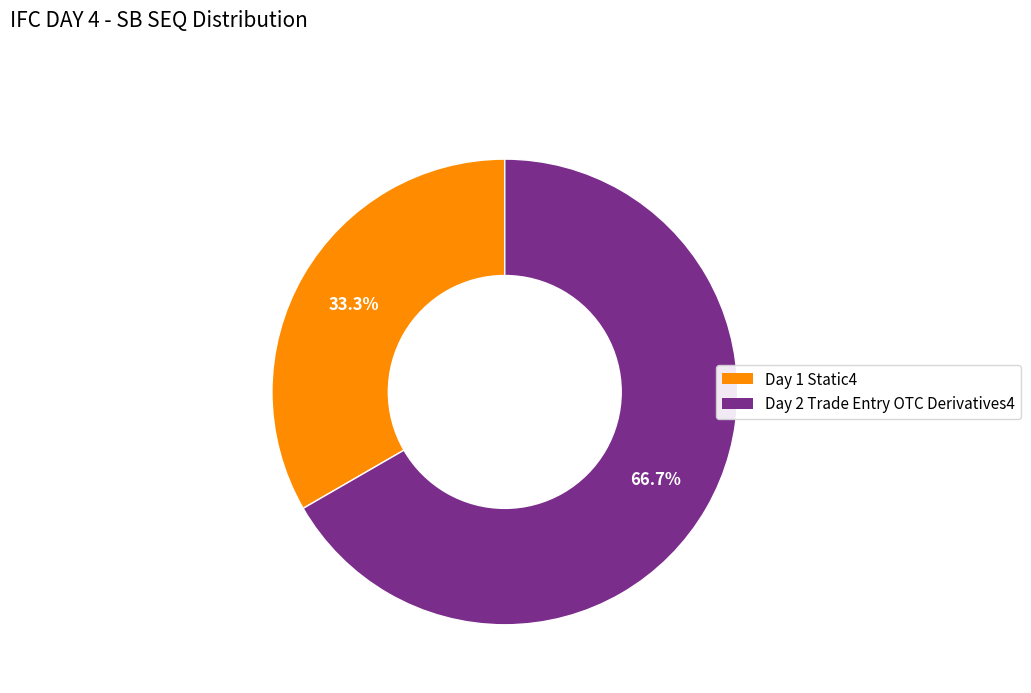

What is the largest slice in the pie chart?

Day 2 Trade Entry OTC Derivatives4